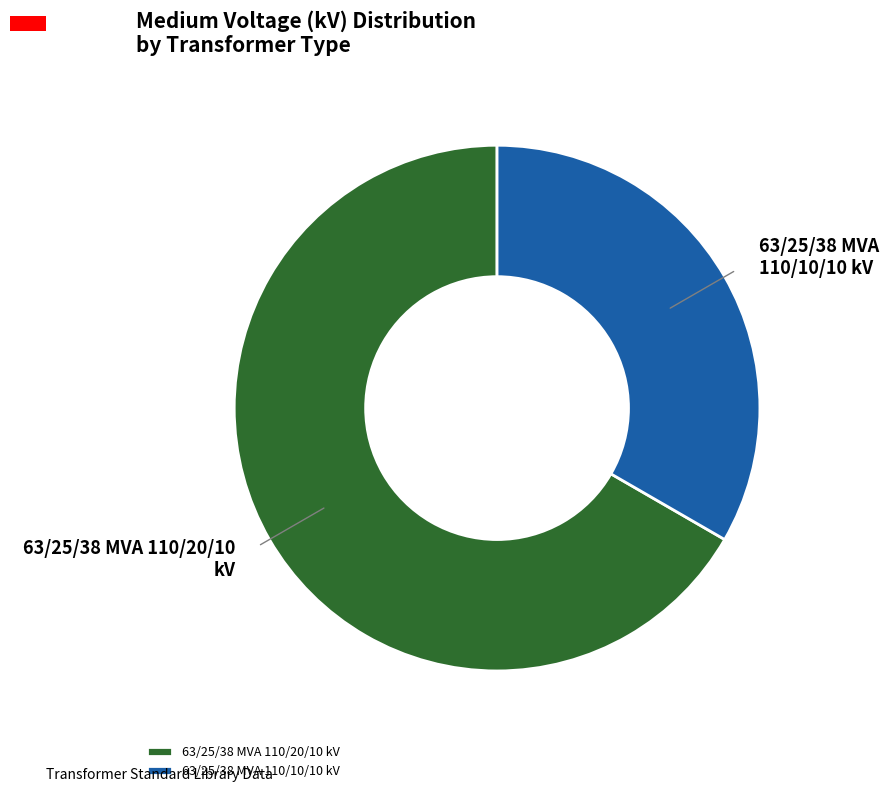

Is there a majority slice in this chart?

Yes